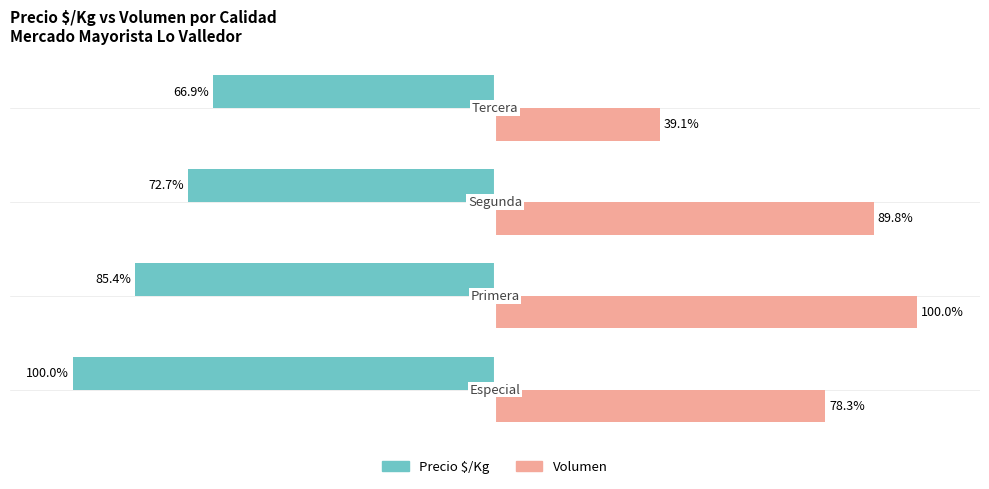

List the series in order of their peak value, lowest first.

Precio $/Kg, Volumen